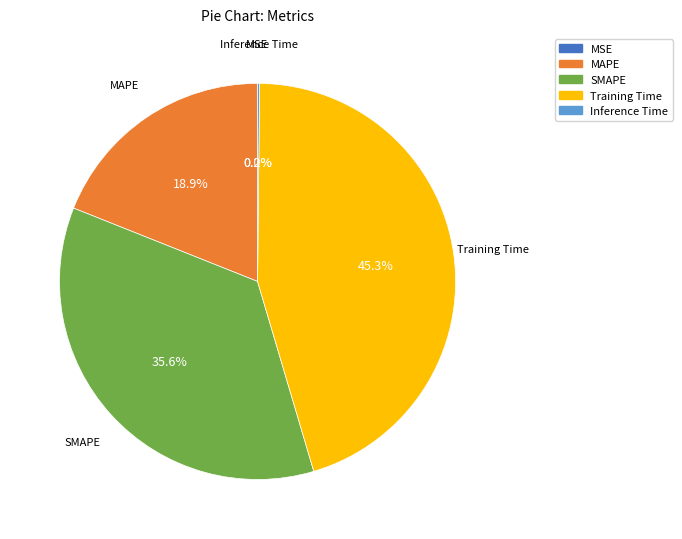

What percentage is NOT represented by Training Time?

54.7%